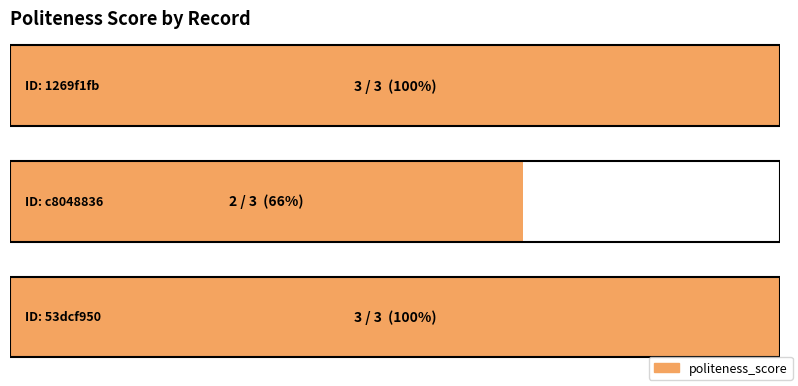

Approximately how many times larger is the value at 1269f1fb compared to c8048836?

1.5